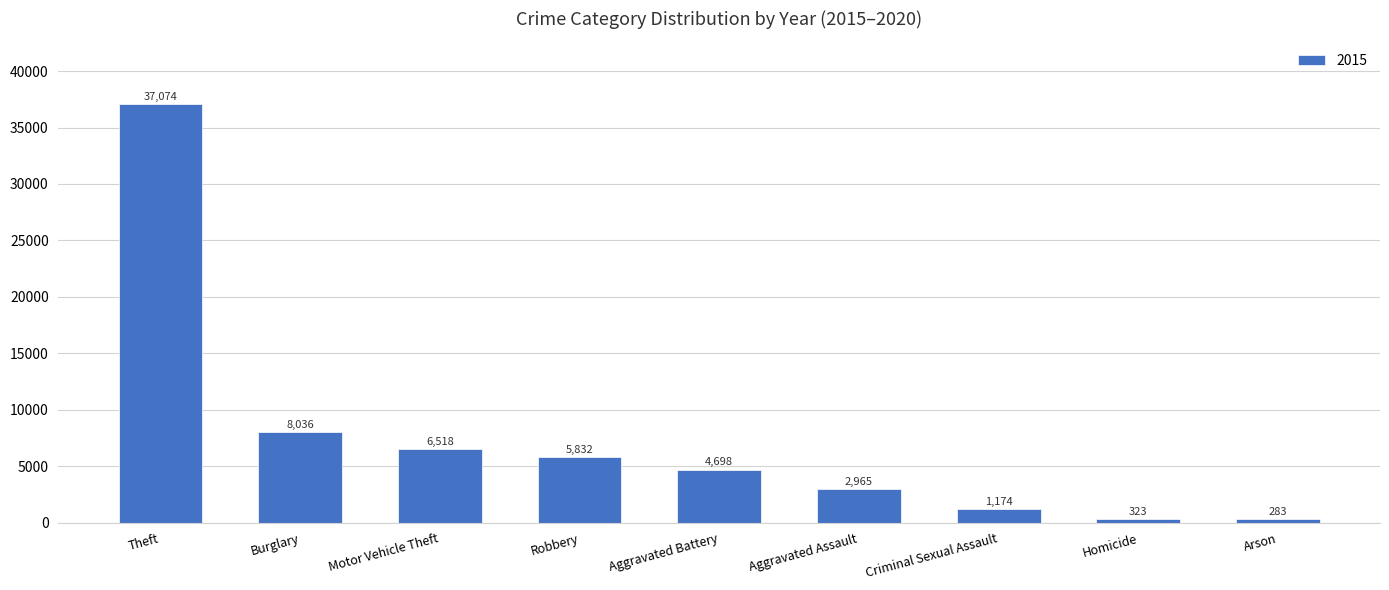

What is the sum of the values at Motor Vehicle Theft and Arson?

6801